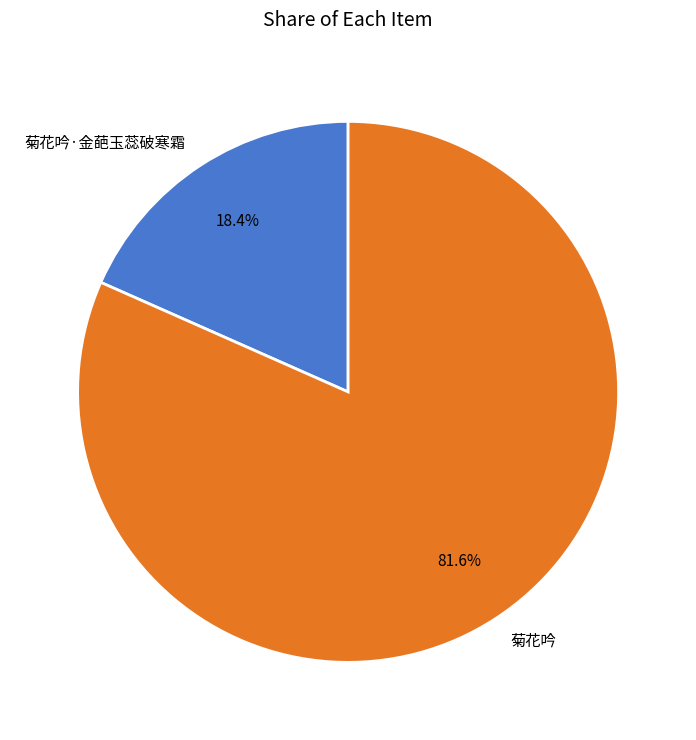

Rank the categories by value from highest to lowest.

菊花吟, 菊花吟·金葩玉蕊破寒霜